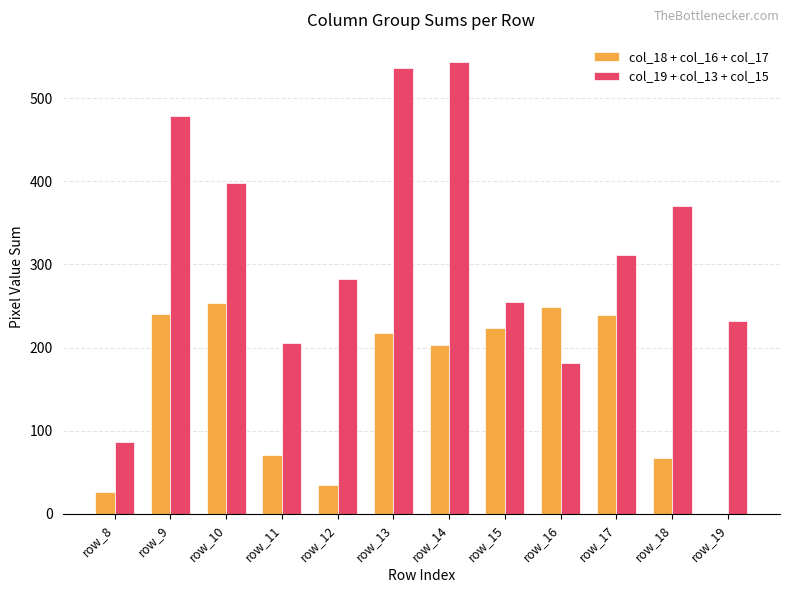

What is the sum of the col_18 + col_16 + col_17 values at row_15 and row_8?

249